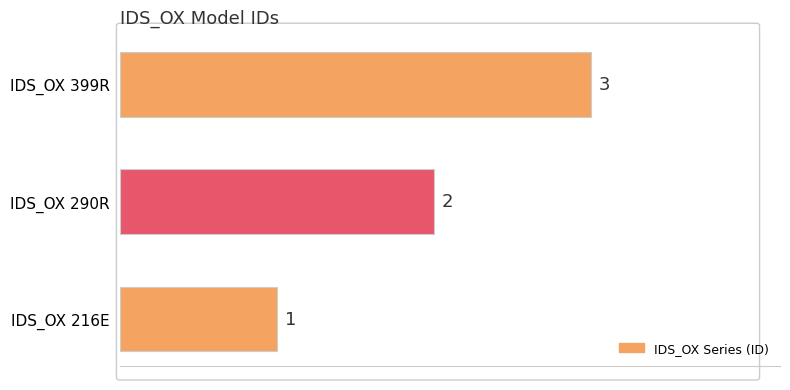

What is the sum of the values at IDS_OX 216E and IDS_OX 290R?

3